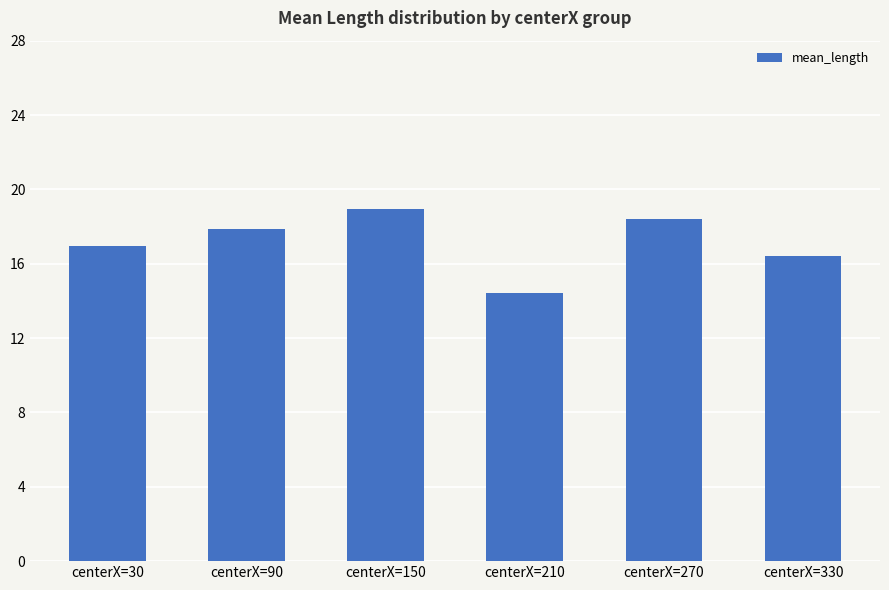

The value at centerX=150 is 24.8. True or false?

False